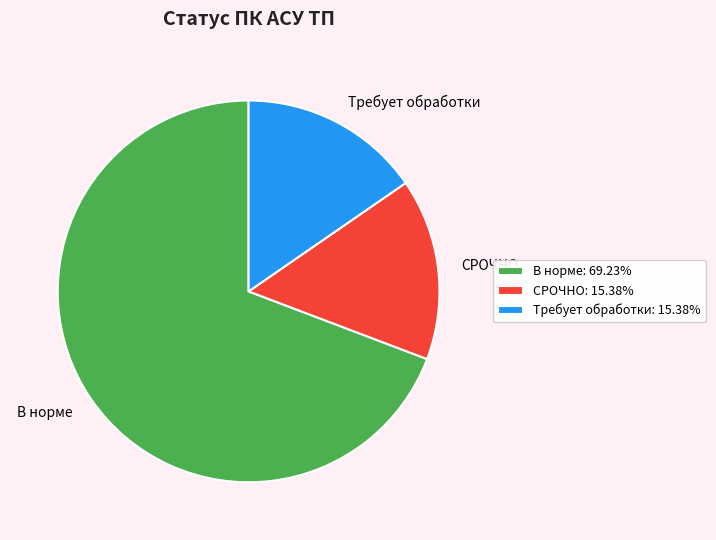

True or false: СРОЧНО accounts for 30% of the total.

False